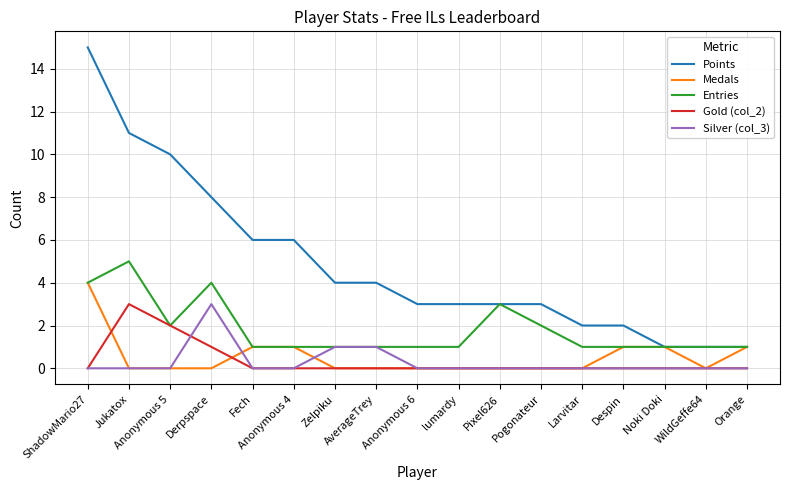

Which series changed the most between Derpspace and Larvitar?

Points